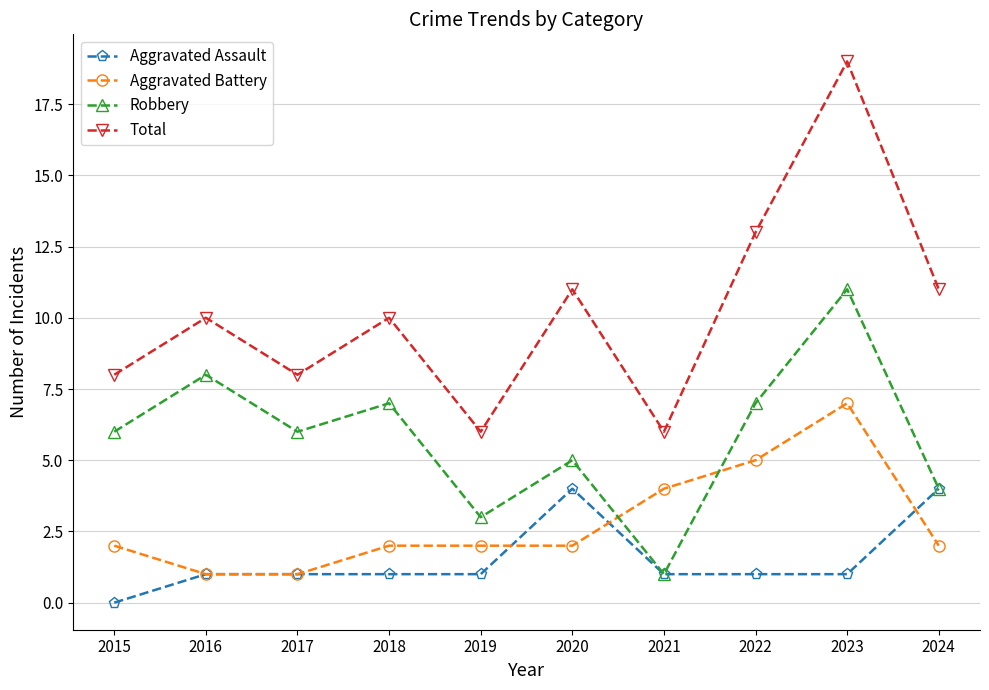

Rank the series by their maximum value, from lowest to highest.

Aggravated Assault, Aggravated Battery, Robbery, Total